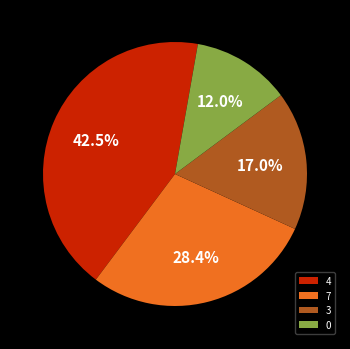

What is the ratio of the value at 7 to the value at 4?

0.7